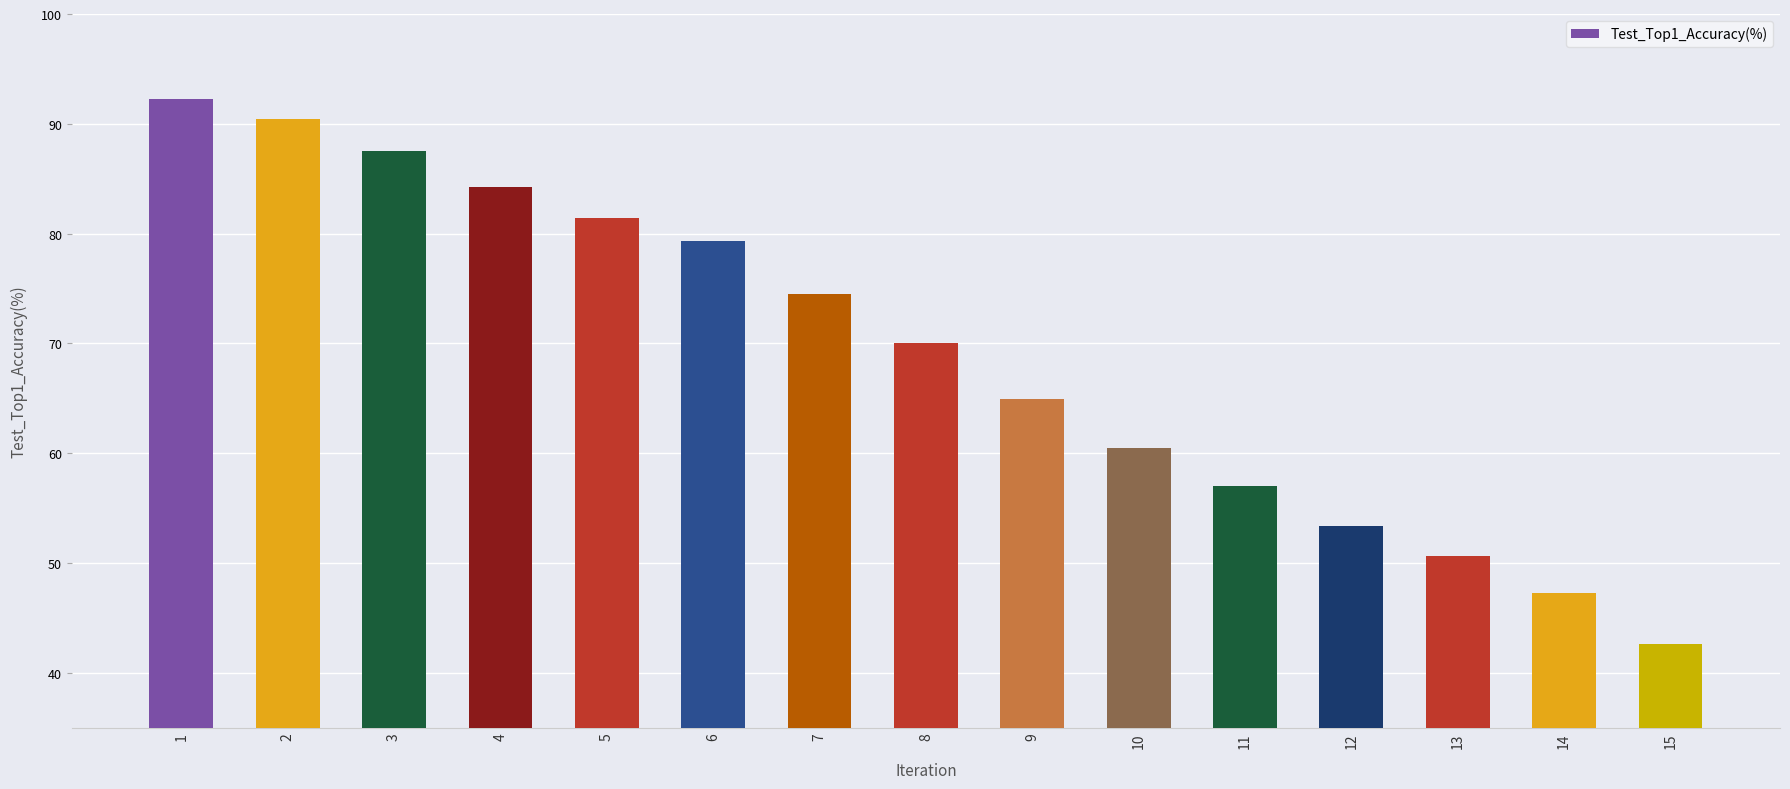

What is the difference between the maximum and minimum values?

49.6